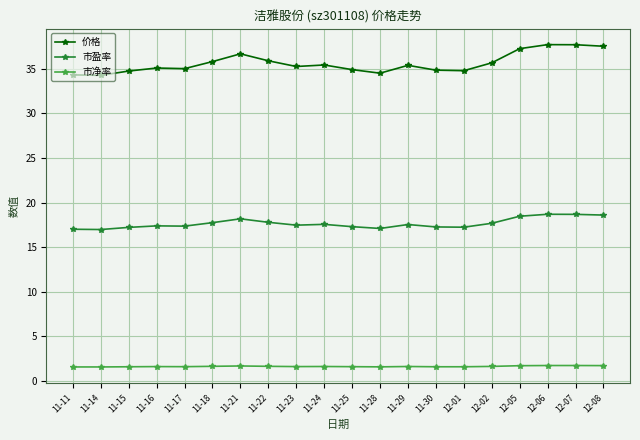

In 价格, how many points are higher than both neighbors (excluding endpoints)?

5